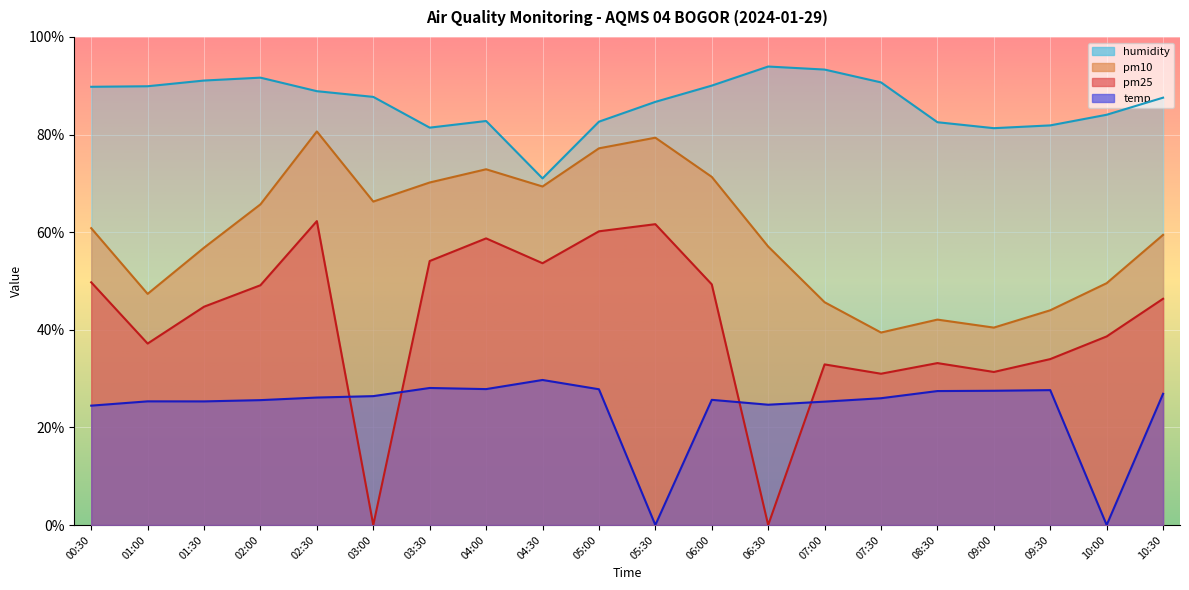

Which series has the largest range (max minus min)?

pm25